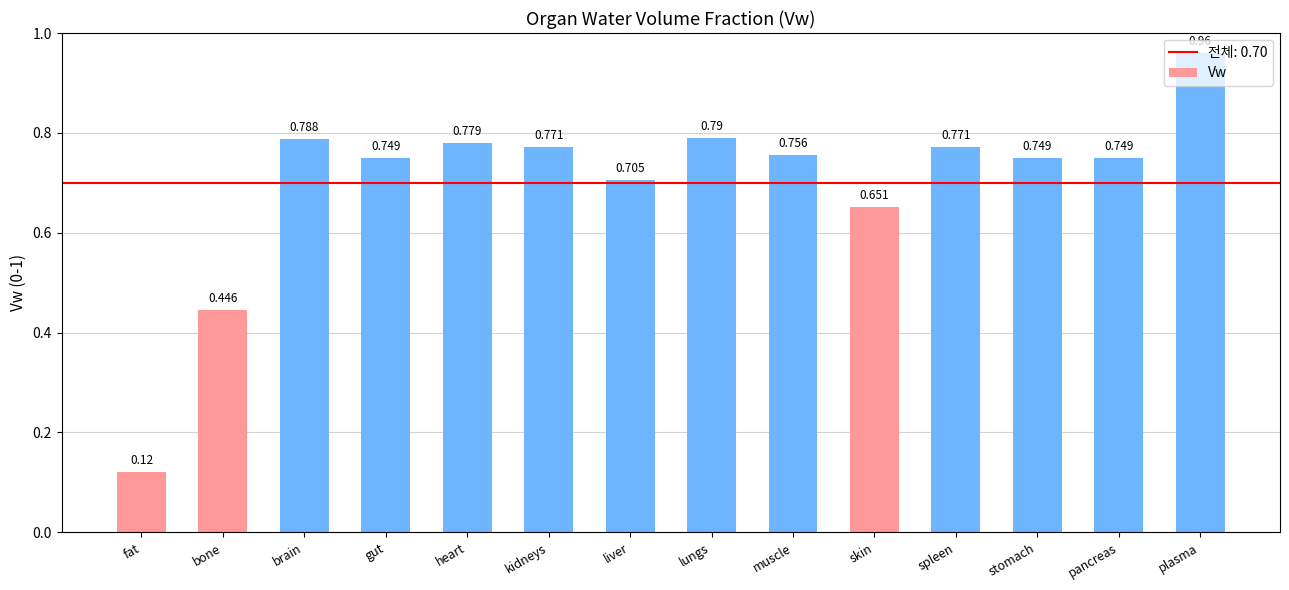

What is the label of the 4th bar from the left?

gut